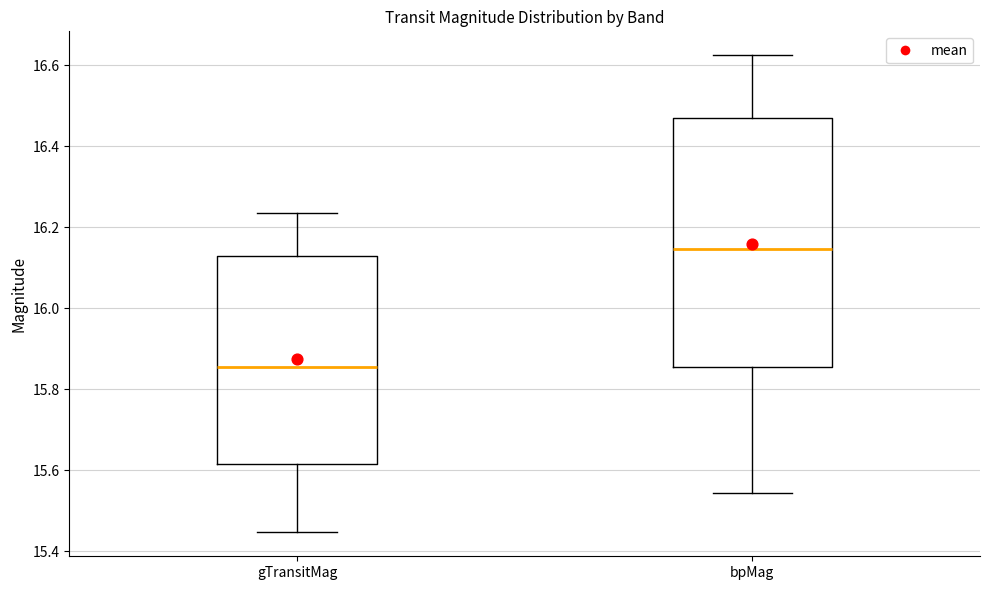

Where does the lower whisker of the box for gTransitMag end on the y-axis? The values are not printed on the chart, so give them approximately, as read against the axis.

15.44